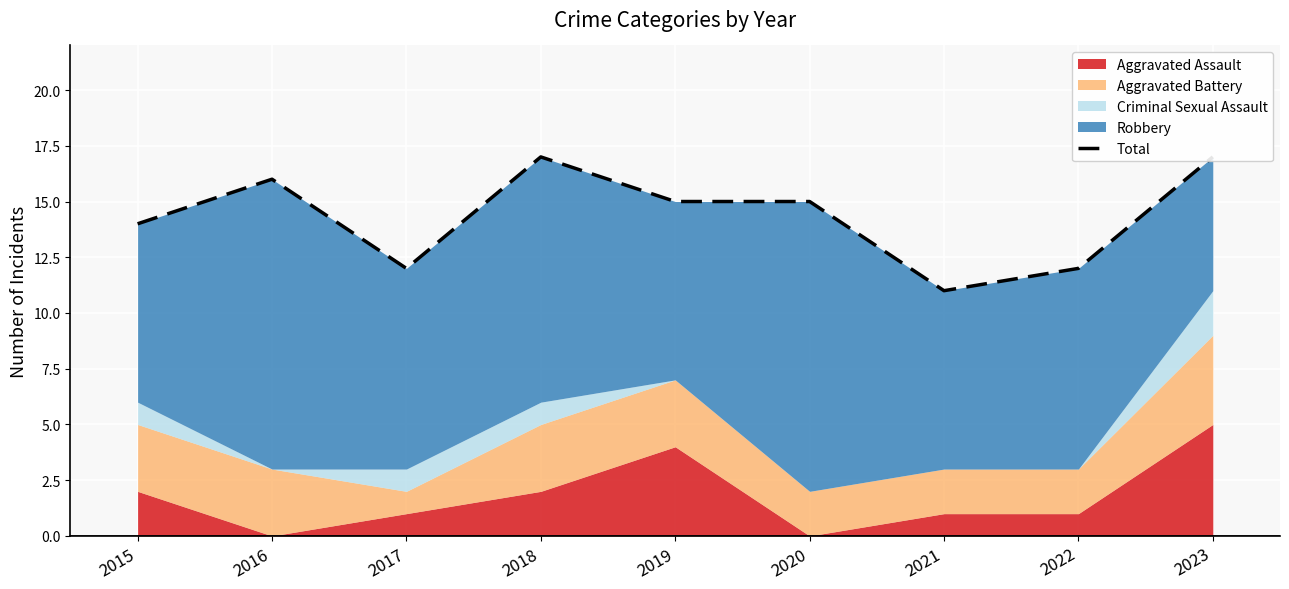

Reading left to right, extract all data points from this chart.

2015=14	2016=16	2017=12	2018=17	2019=15	2020=15	2021=11	2022=12	2023=17